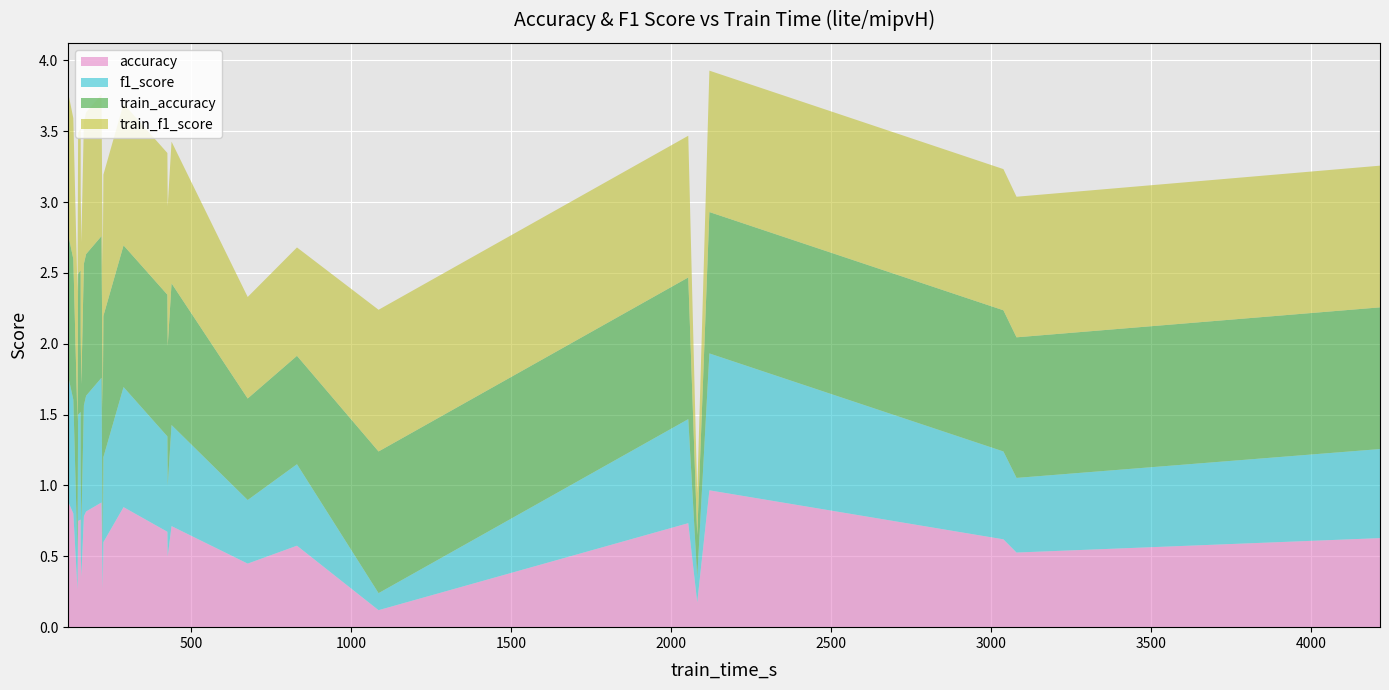

Reading left to right, list all the values displayed in this chart.

accuracy: 0.9	0.5	0.6	0.8	0.1	0.5	0.8	0.4	0.9	0.6	0.6	0.3	0.4	0.7	0.8	0.6	0.6	0.8	1.0	0.7	0.2	0.8	0.7	0.5	0.3	0.8
f1_score: 0.9	0.5	0.6	0.8	0.1	0.5	0.8	0.4	0.9	0.6	0.6	0.3	0.4	0.7	0.7	0.6	0.6	0.8	1.0	0.7	0.2	0.8	0.7	0.5	0.3	0.8
train_accuracy: 1.0	1.0	1.0	1.0	1.0	1.0	1.0	0.7	1.0	1.0	1.0	1.0	1.0	1.0	1.0	0.8	1.0	1.0	1.0	1.0	0.3	1.0	1.0	1.0	0.9	1.0
train_f1_score: 1.0	1.0	1.0	1.0	1.0	1.0	1.0	0.7	1.0	1.0	1.0	1.0	1.0	1.0	1.0	0.8	1.0	1.0	1.0	1.0	0.3	1.0	1.0	1.0	0.9	1.0